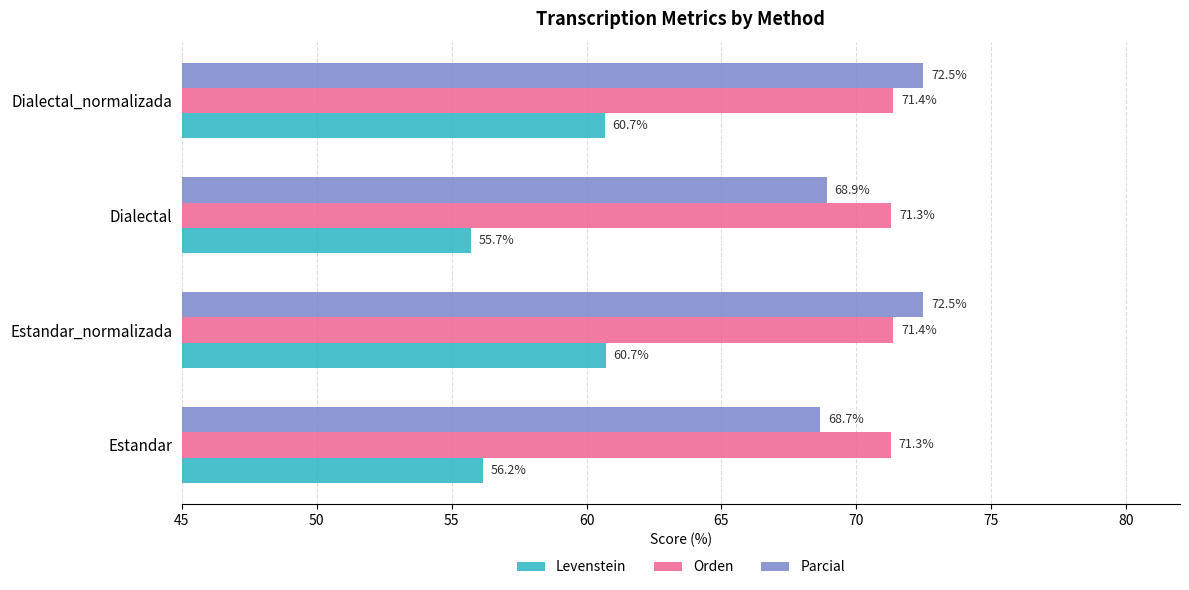

Which series has the widest spread of values?

Levenstein